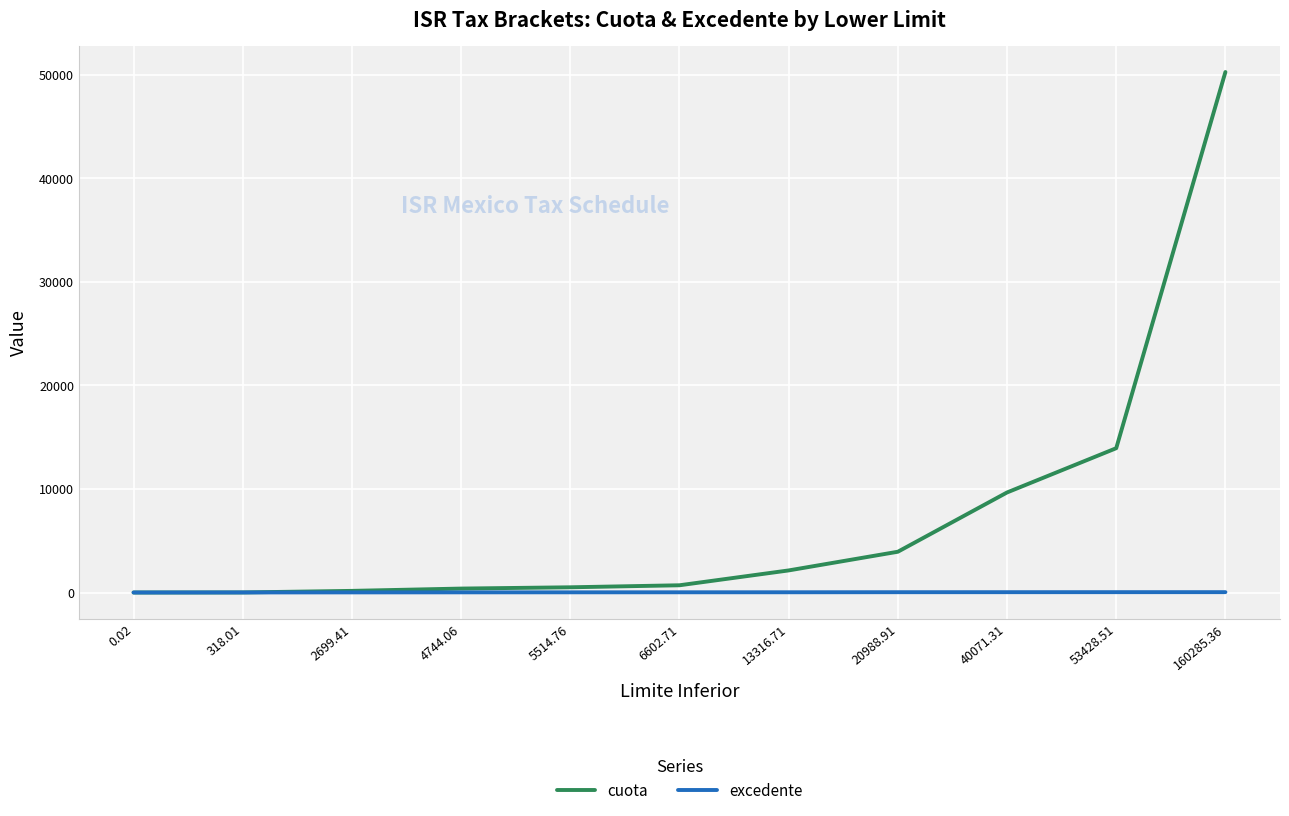

What position from the right is 53428.51?

2